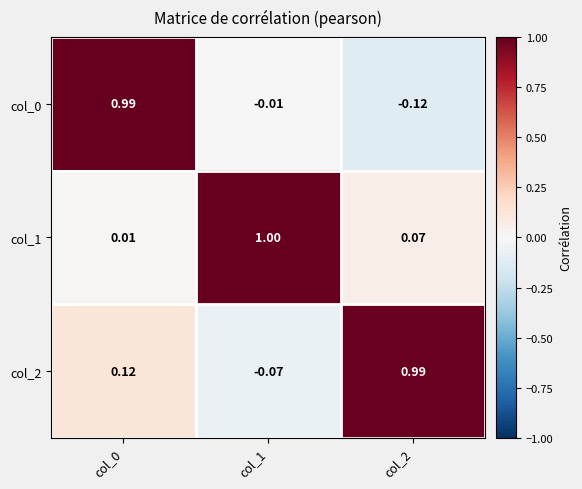

At how many categories does at least one series exceed 0?

3